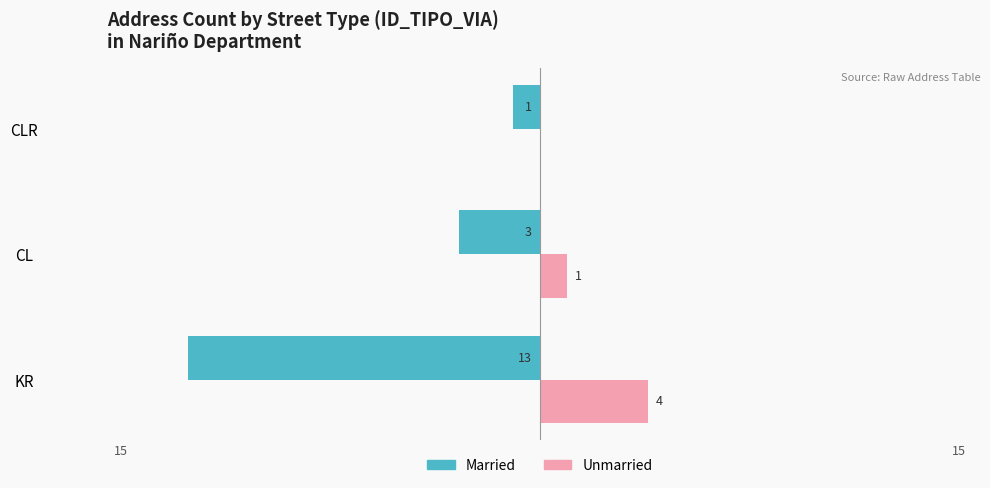

What are all the series names shown in the legend?

Married, Unmarried